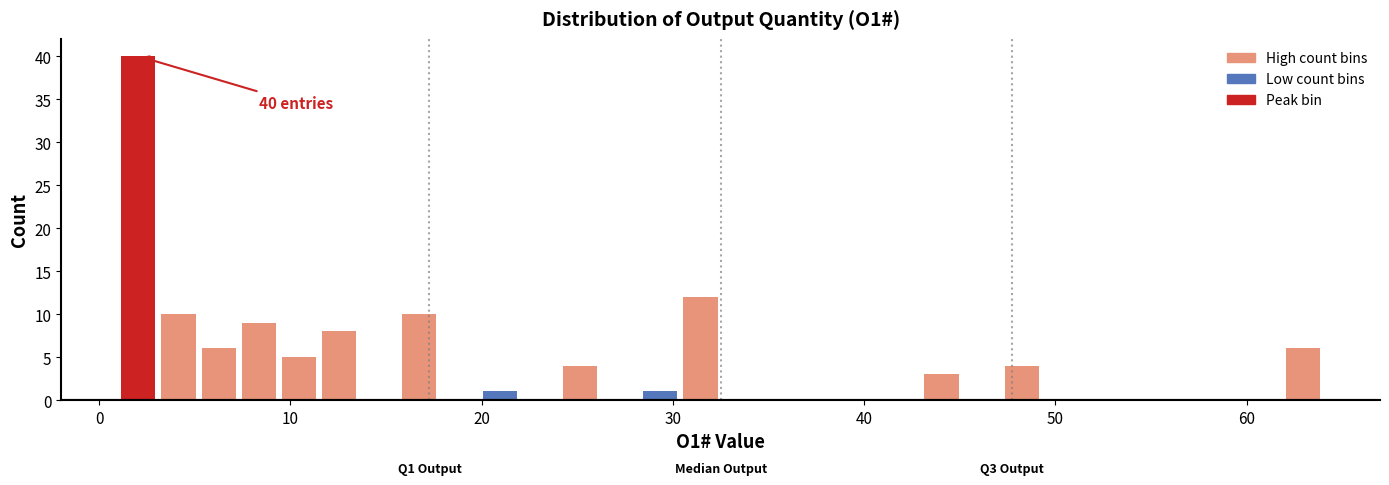

Read against the x-axis, roughly where is the centre of the tallest bar?

2